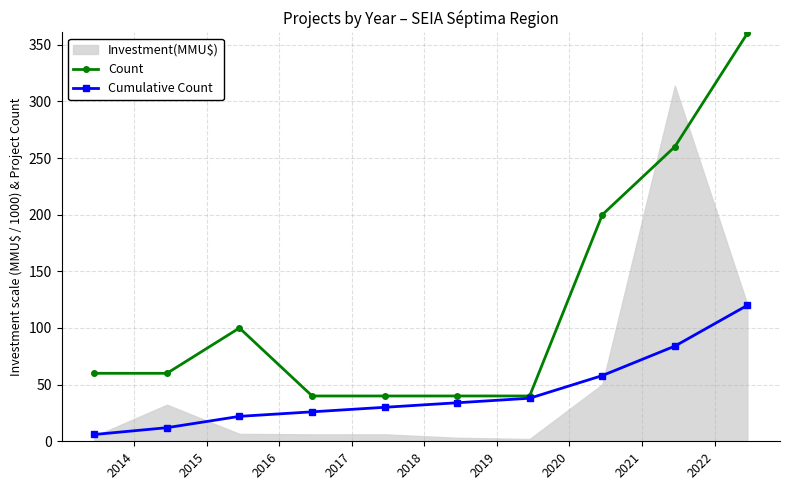

True or false: Count has more than 2 interior local peaks.

False